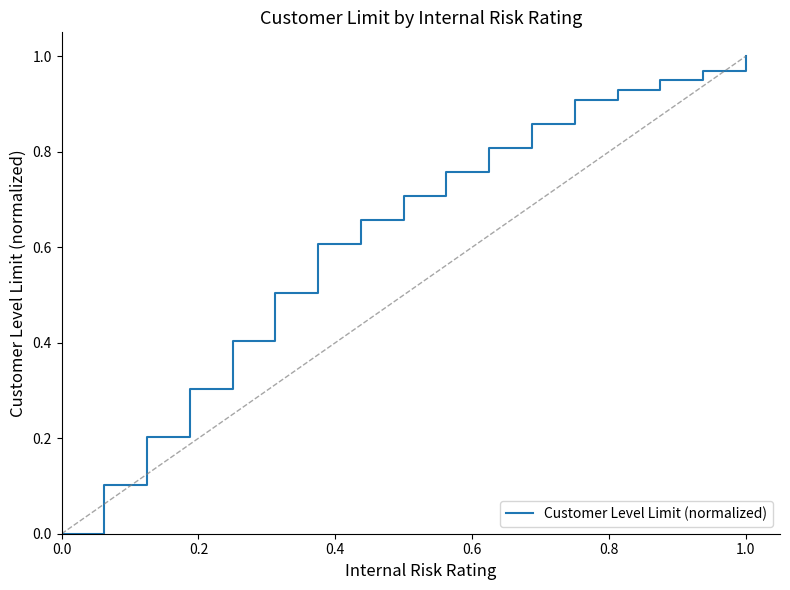

The chart shows a value of 1.6 at 1.0. True or false?

False